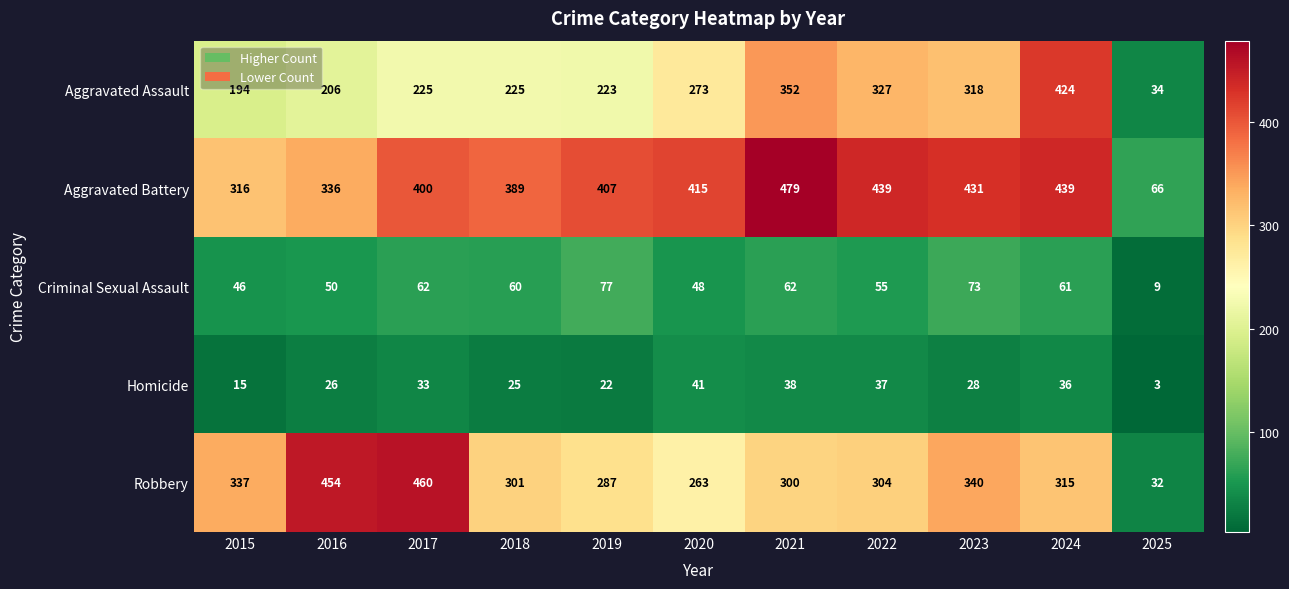

Is it true that Robbery equals 304 at 2022?

True